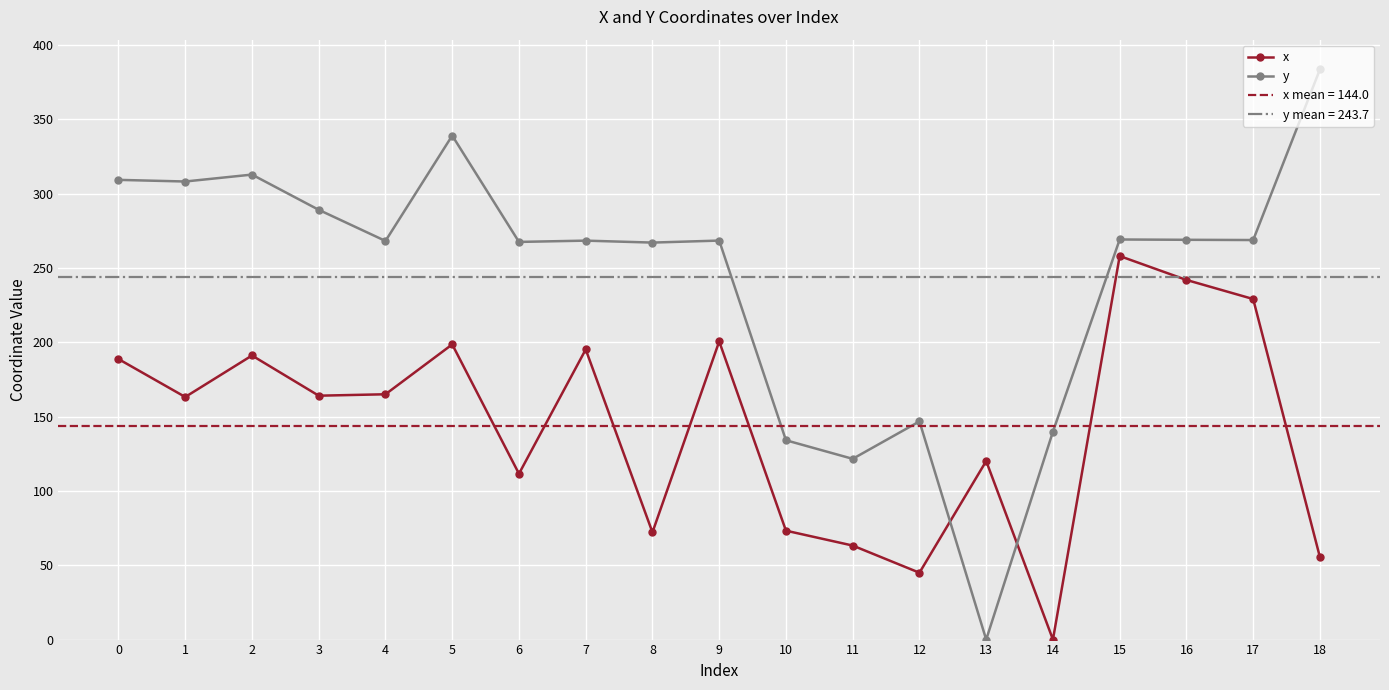

How many interior local valleys does the y series have?

7